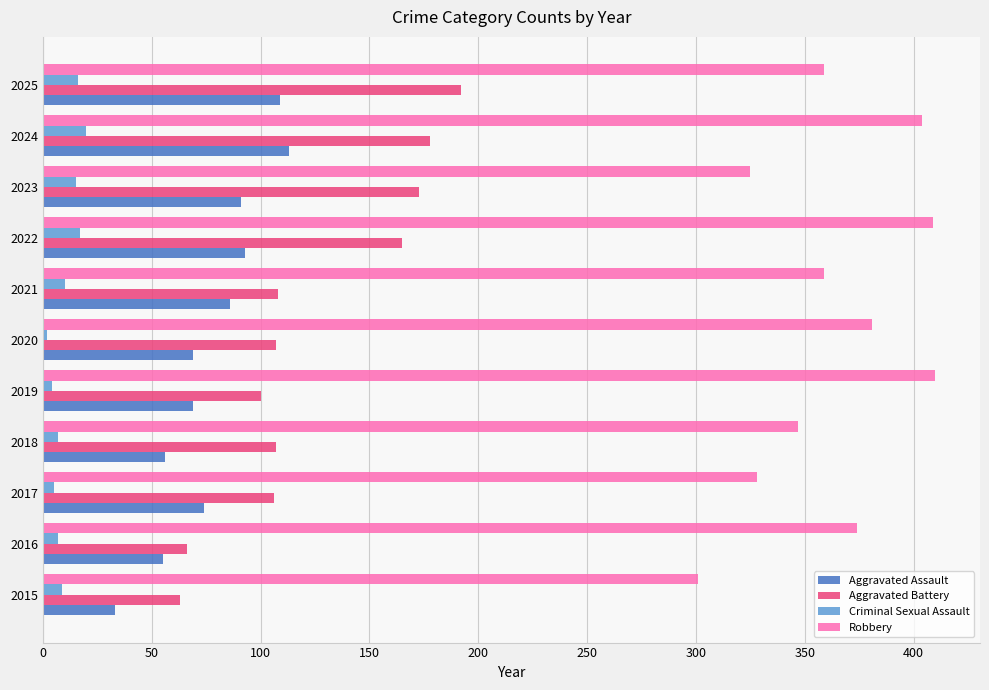

Between 2015 and 2023, which series saw the biggest shift?

Aggravated Battery